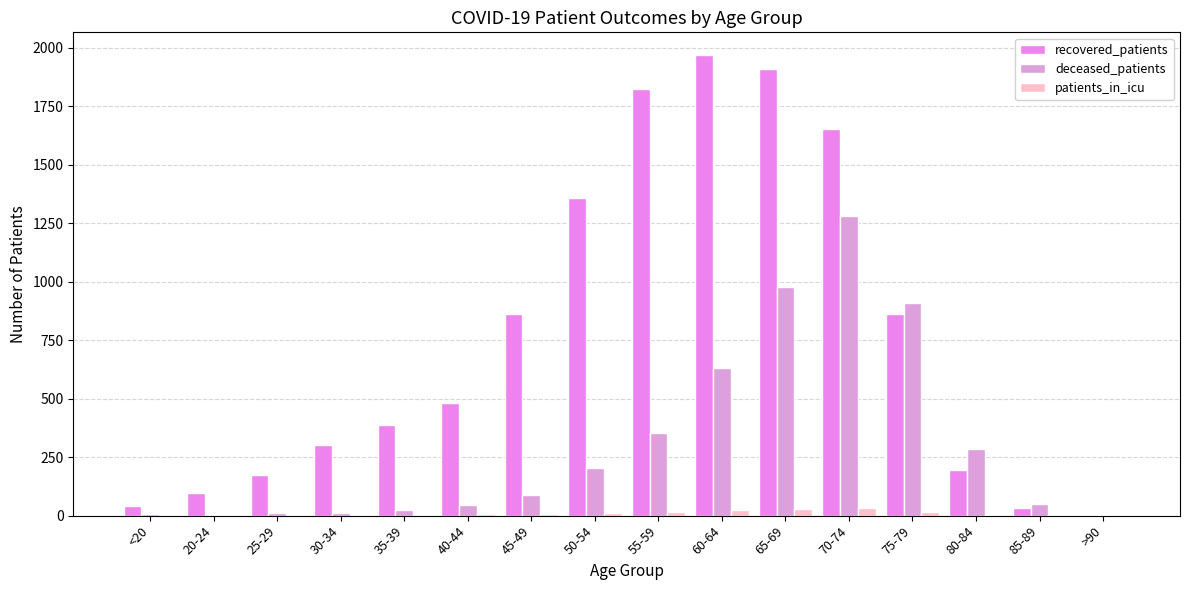

What is the difference between the highest and lowest values at 65-69?

1881